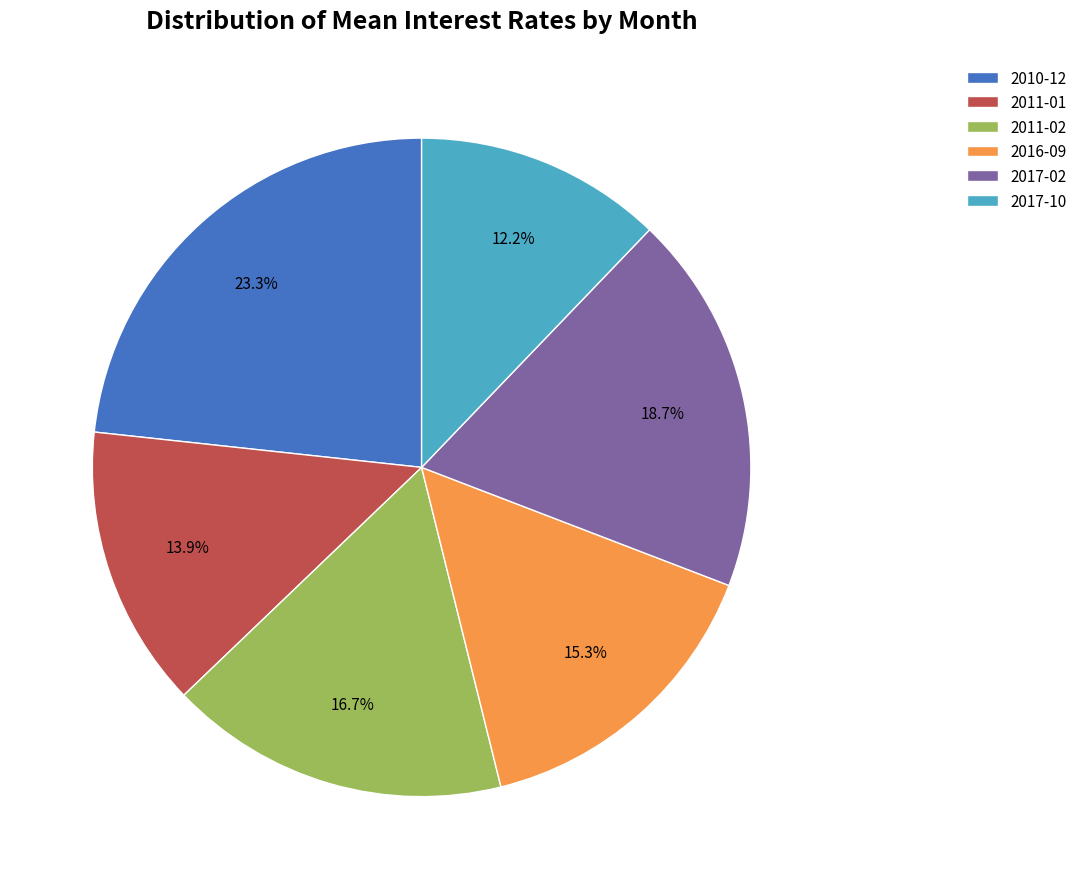

To the nearest percent, what is the difference between the largest and smallest slice percentages?

11%